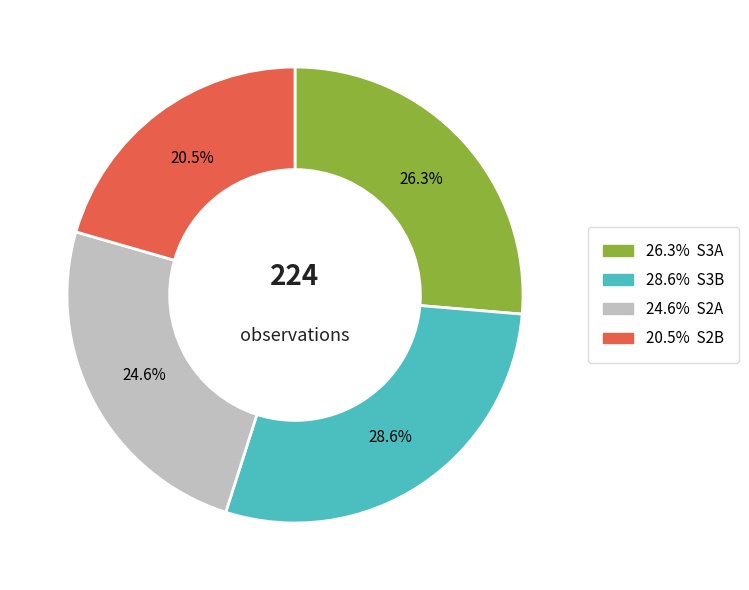

Does any single category account for the majority?

No